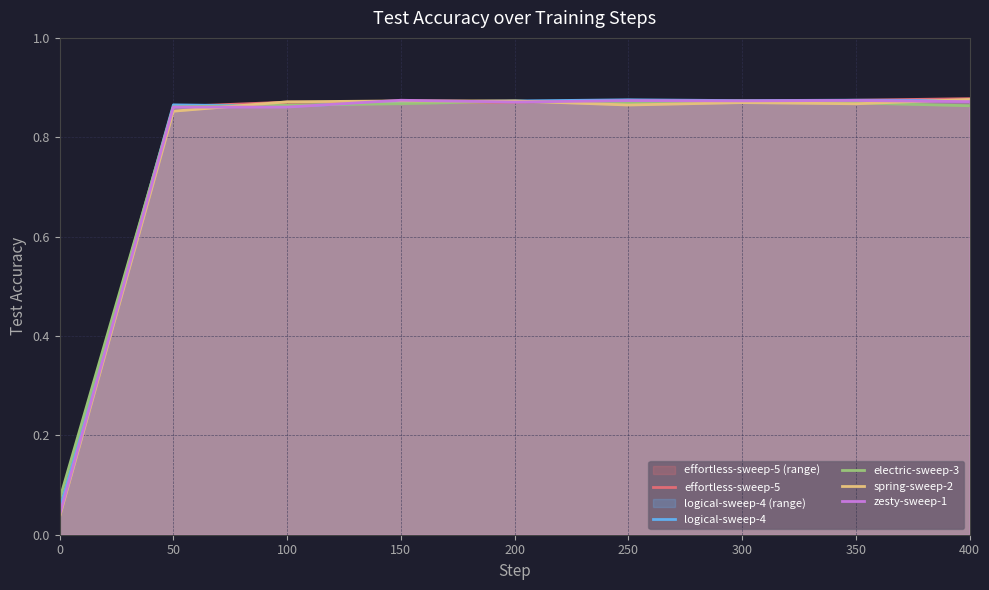

Reading left to right, what are all the values shown in this chart?

effortless-sweep-5: 0.0	0.9	0.9	0.9	0.9	0.9	0.9	0.9	0.9
logical-sweep-4: 0.1	0.9	0.9	0.9	0.9	0.9	0.9	0.9	0.9
electric-sweep-3: 0.1	0.9	0.9	0.9	0.9	0.9	0.9	0.9	0.9
spring-sweep-2: 0.0	0.9	0.9	0.9	0.9	0.9	0.9	0.9	0.9
zesty-sweep-1: 0.0	0.9	0.9	0.9	0.9	0.9	0.9	0.9	0.9